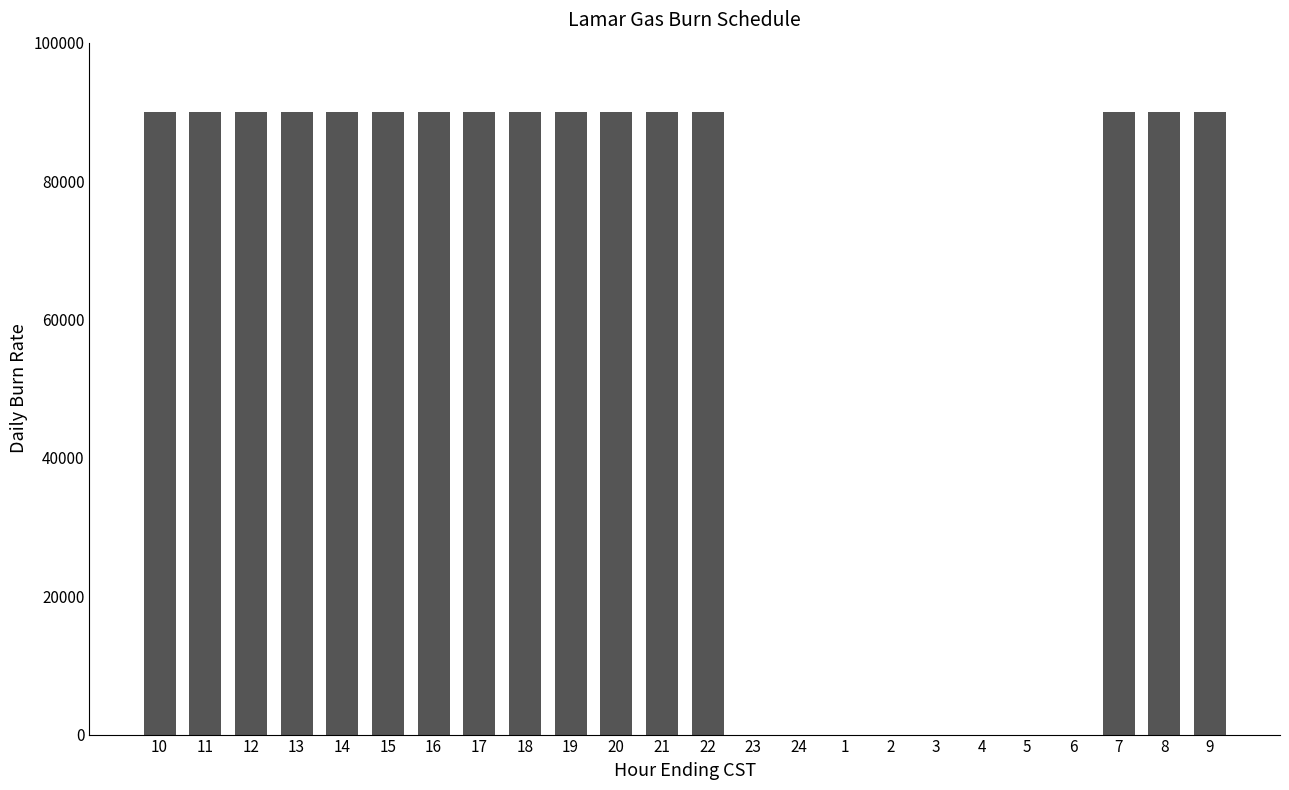

Is it true that the value at 8 is 148225?

False